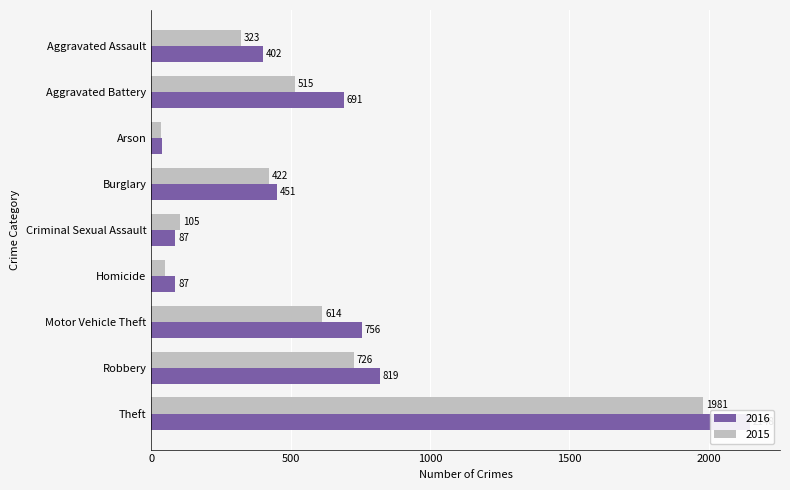

What is the difference between the maximum and minimum values in the 2016 series?

2108